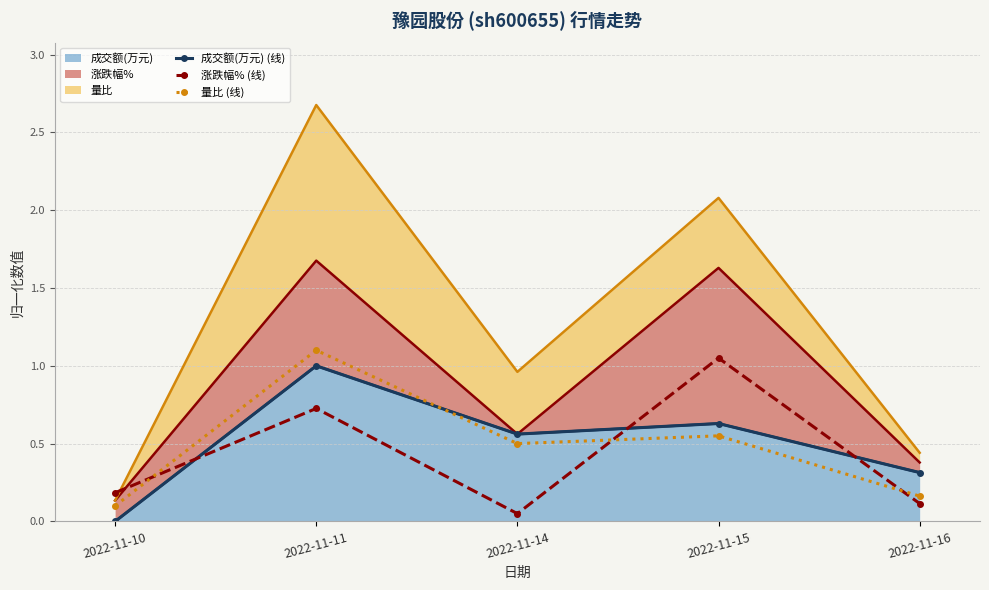

At how many categories does at least one series exceed 0?

5